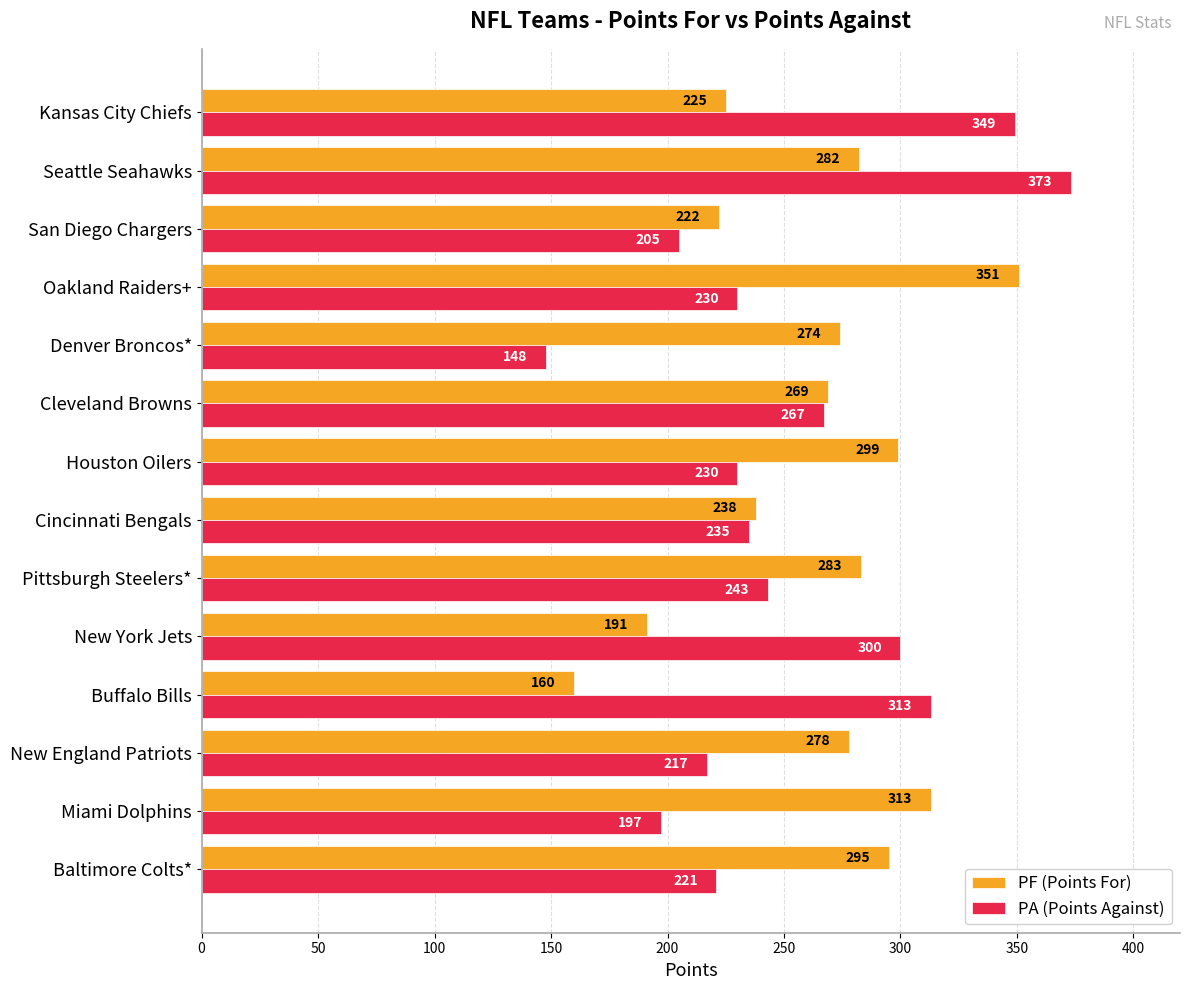

Rank the series by their average value, from highest to lowest.

PF (Points For), PA (Points Against)